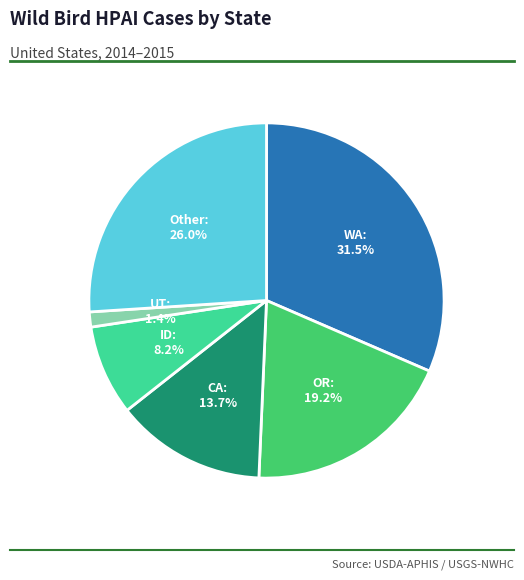

The OR slice represents 25% of the pie. True or false?

False